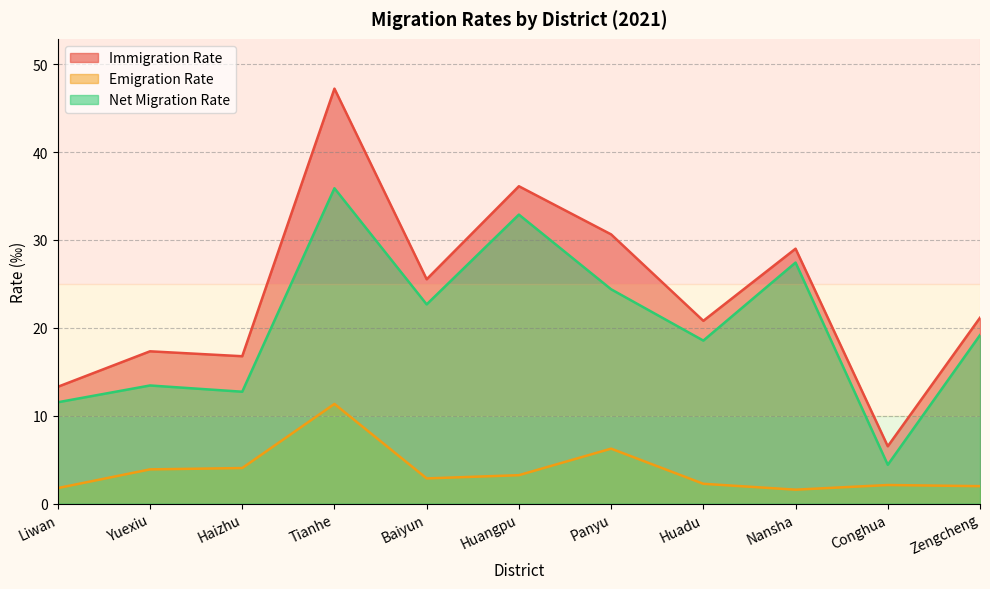

What is the difference between the second highest and minimum values in the Immigration Rate series?

29.6